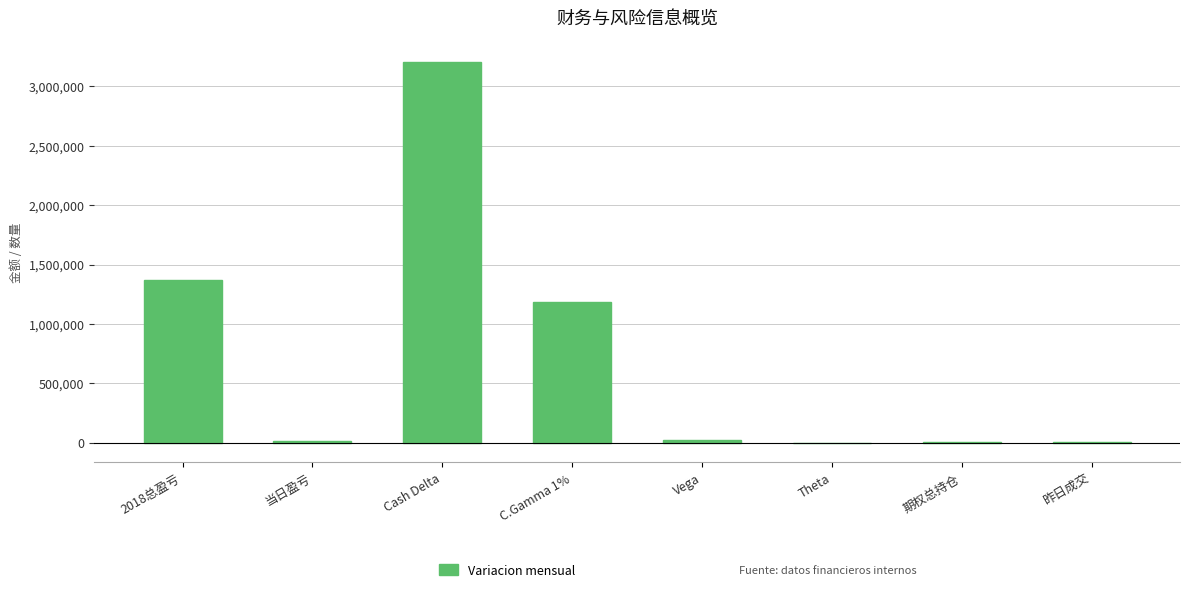

What is the difference between the values at Cash Delta and 2018总盈亏?

1837625